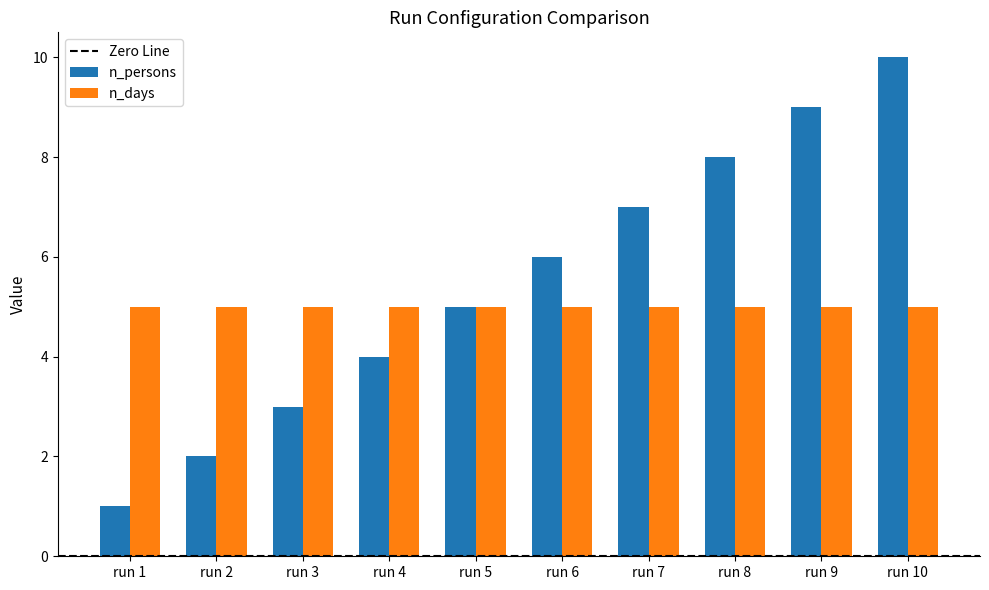

Rank the series by their average value, from highest to lowest.

n_persons, n_days